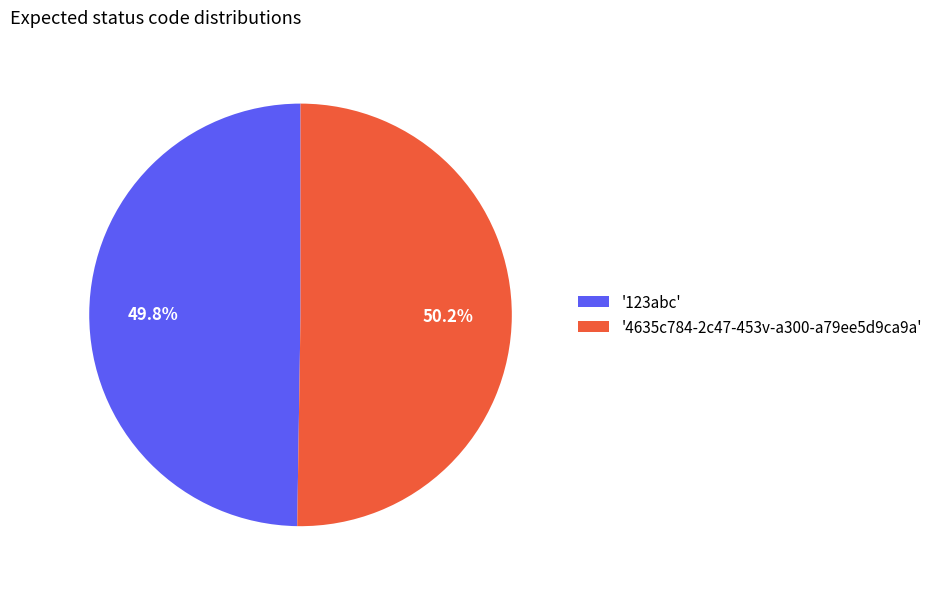

Is there a majority slice in this chart?

Yes